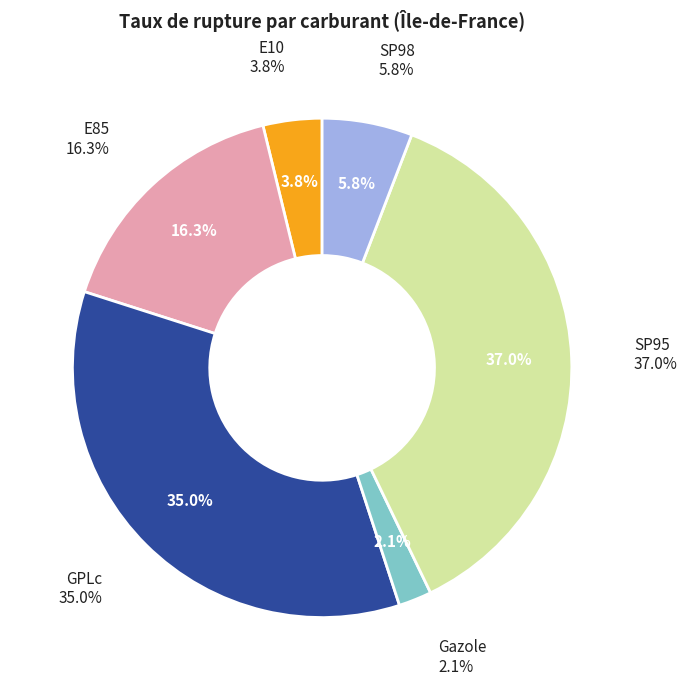

Is it true that SP98 is 16% of the pie?

False